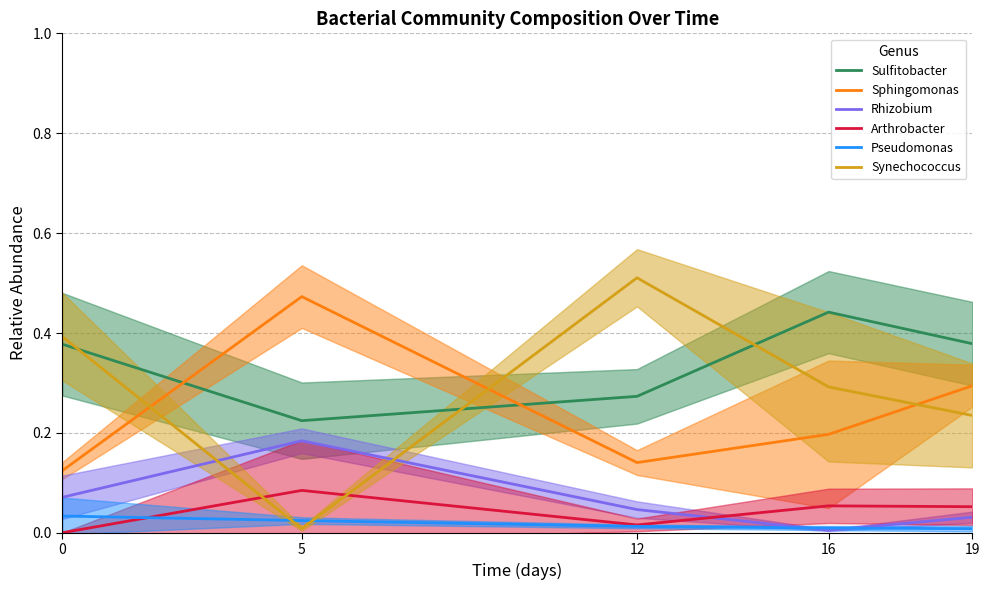

Is it true that Pseudomonas equals 0.0 at 5?

True